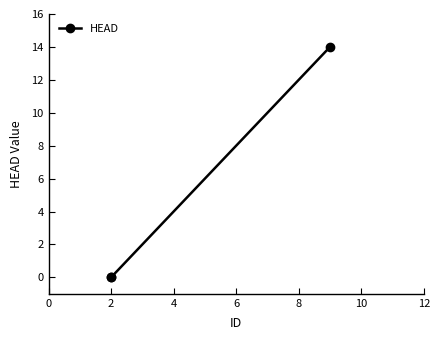

How many positive values are there?

1